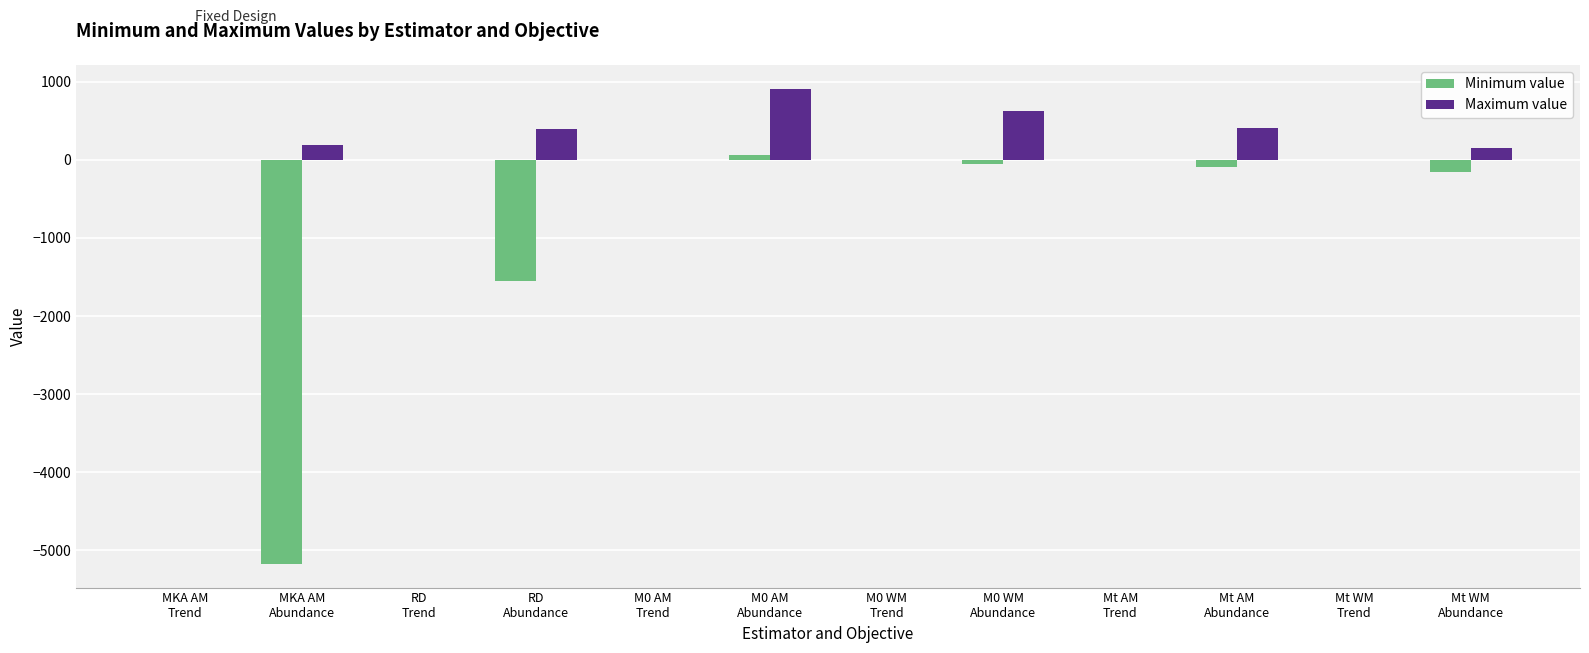

Does the chart contain stacked bars?

No